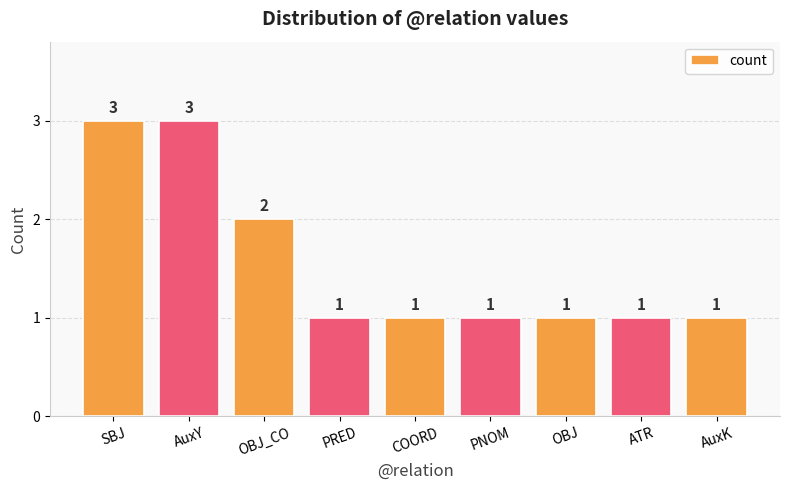

True or false: the data shows 0 at PNOM.

False